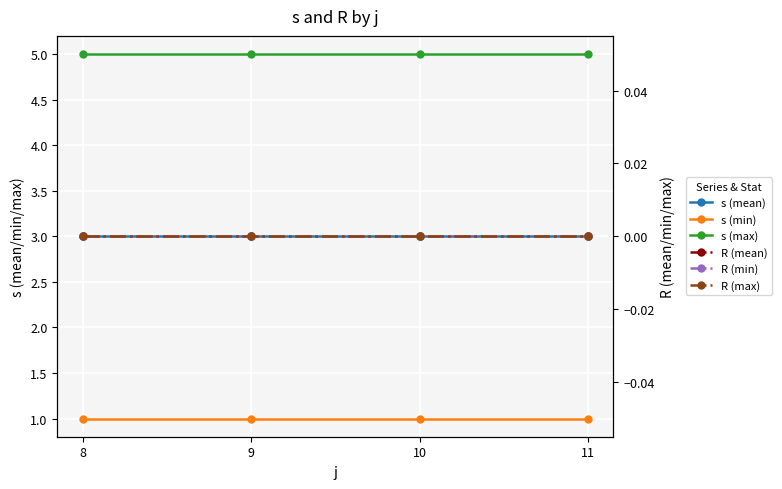

What is the value of the s (min) point at the 2nd from the left?

1